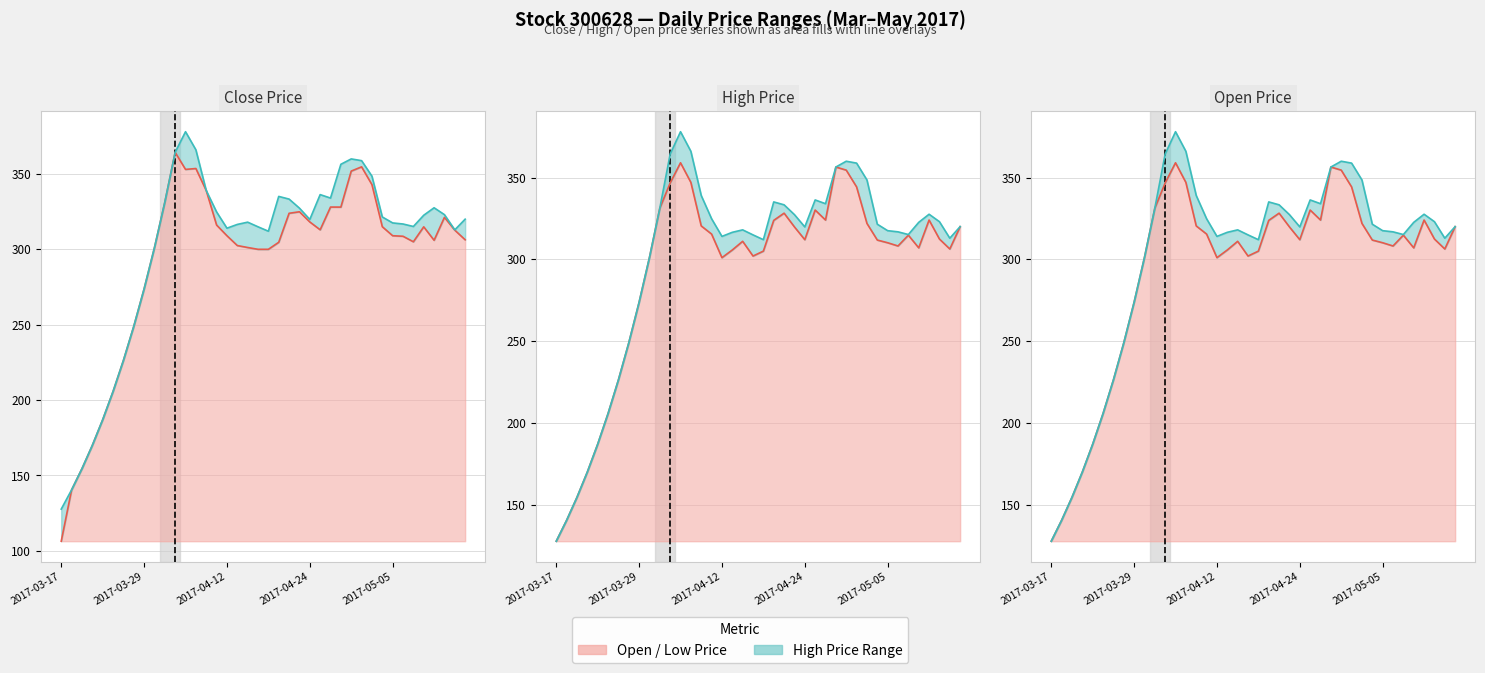

At which category is the sum across all series the highest?

12